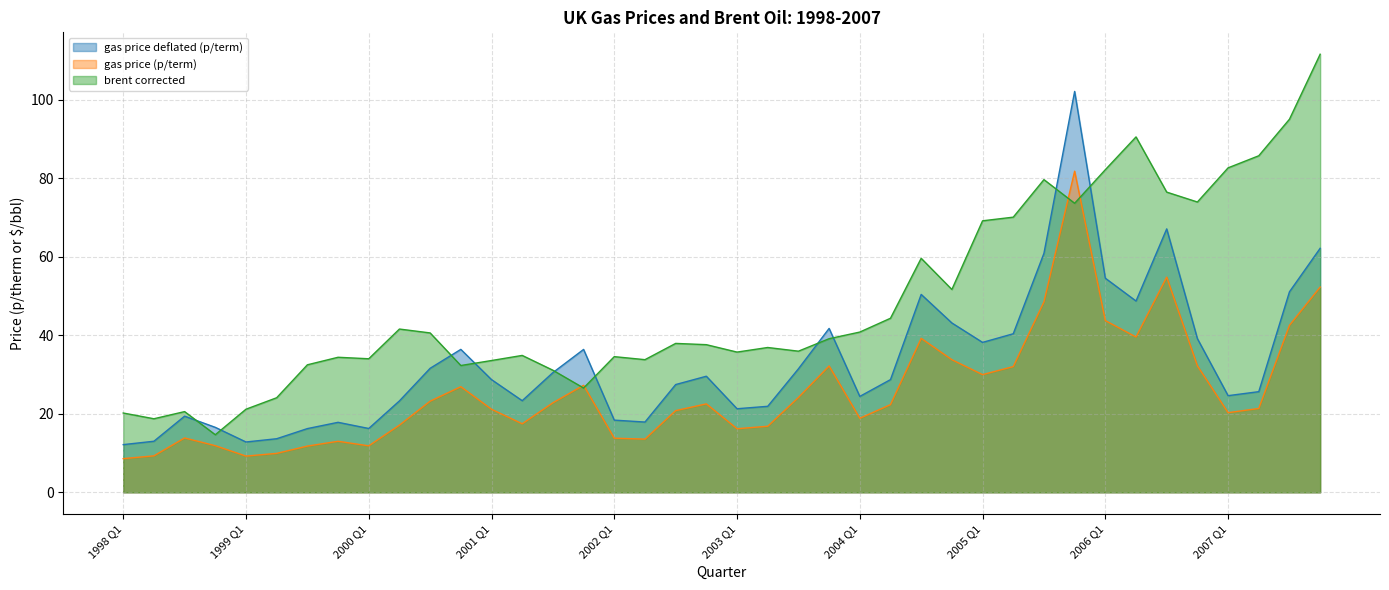

What is the maximum value shown in the chart?

111.6